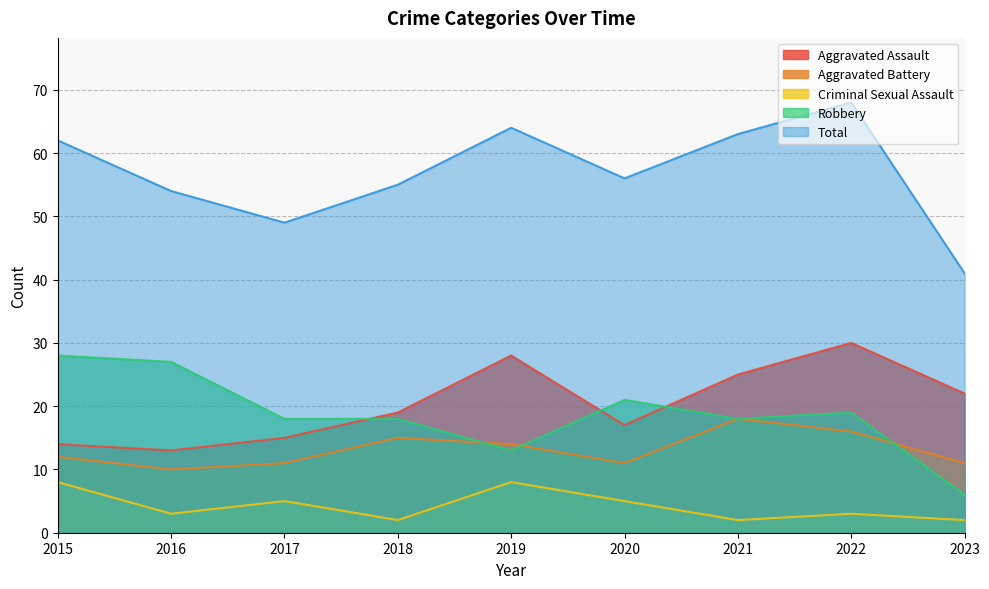

Is the value of Total at 2022 greater than the value of Aggravated Assault at 2019?

Yes